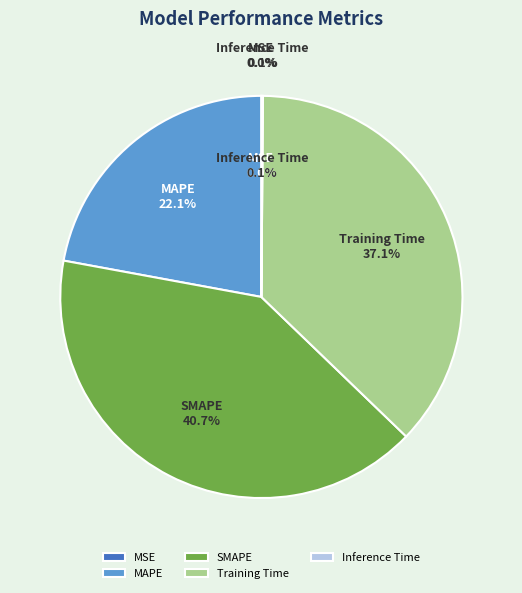

To the nearest percent, what is the difference between the Training Time and MAPE slice percentages?

15%